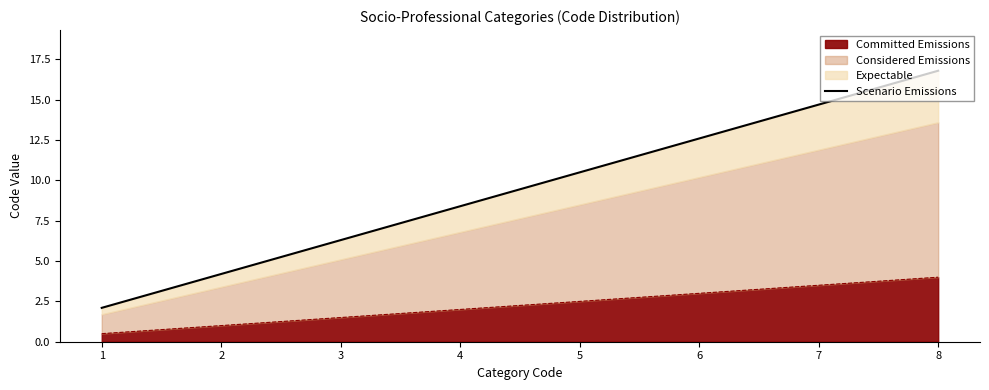

What is the smallest value displayed?

2.1